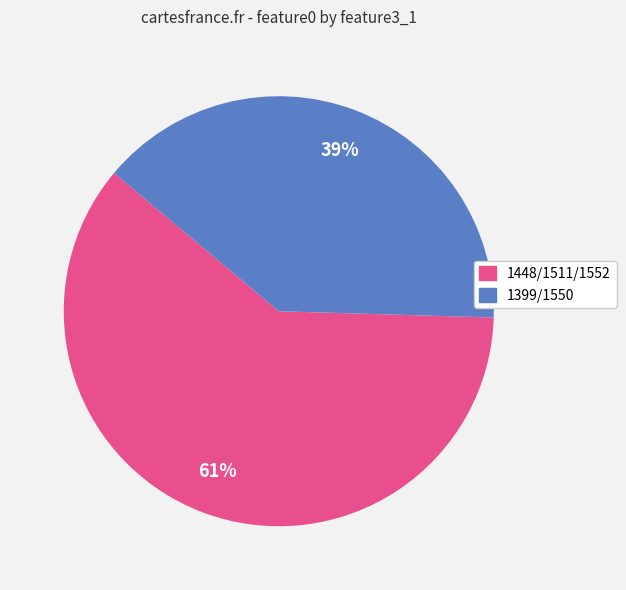

To the nearest percent, what is the average slice percentage?

50%